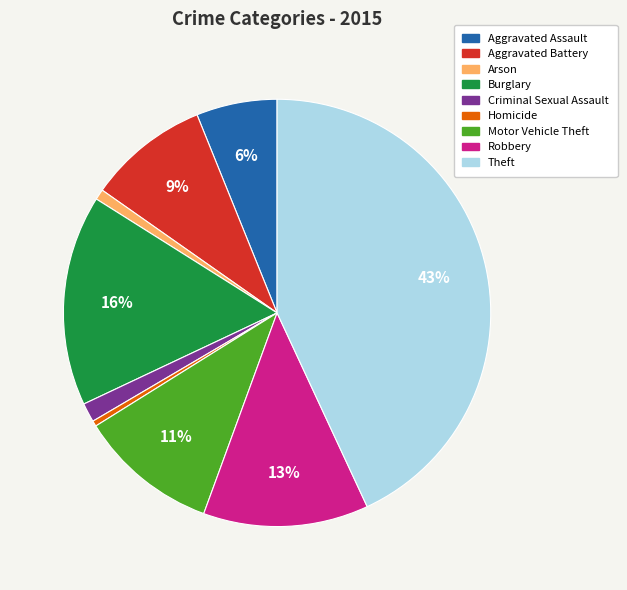

Does Homicide represent more than half of the total?

No